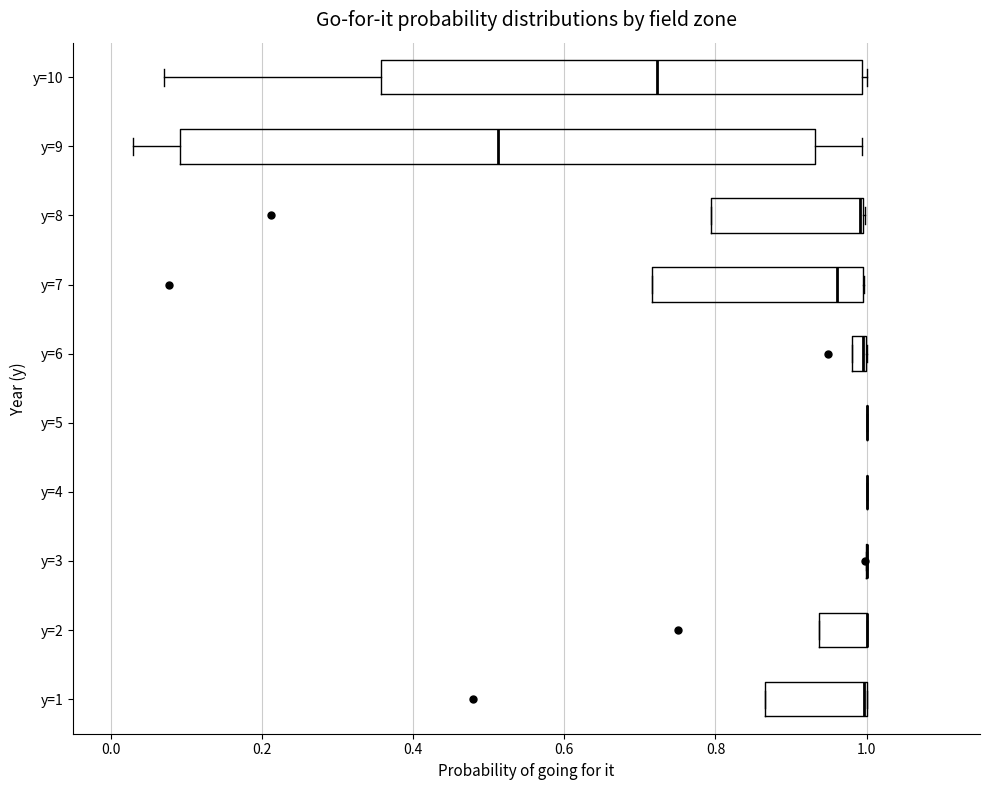

Comparing the boxes themselves (not the whiskers), which one is the widest?

y=9